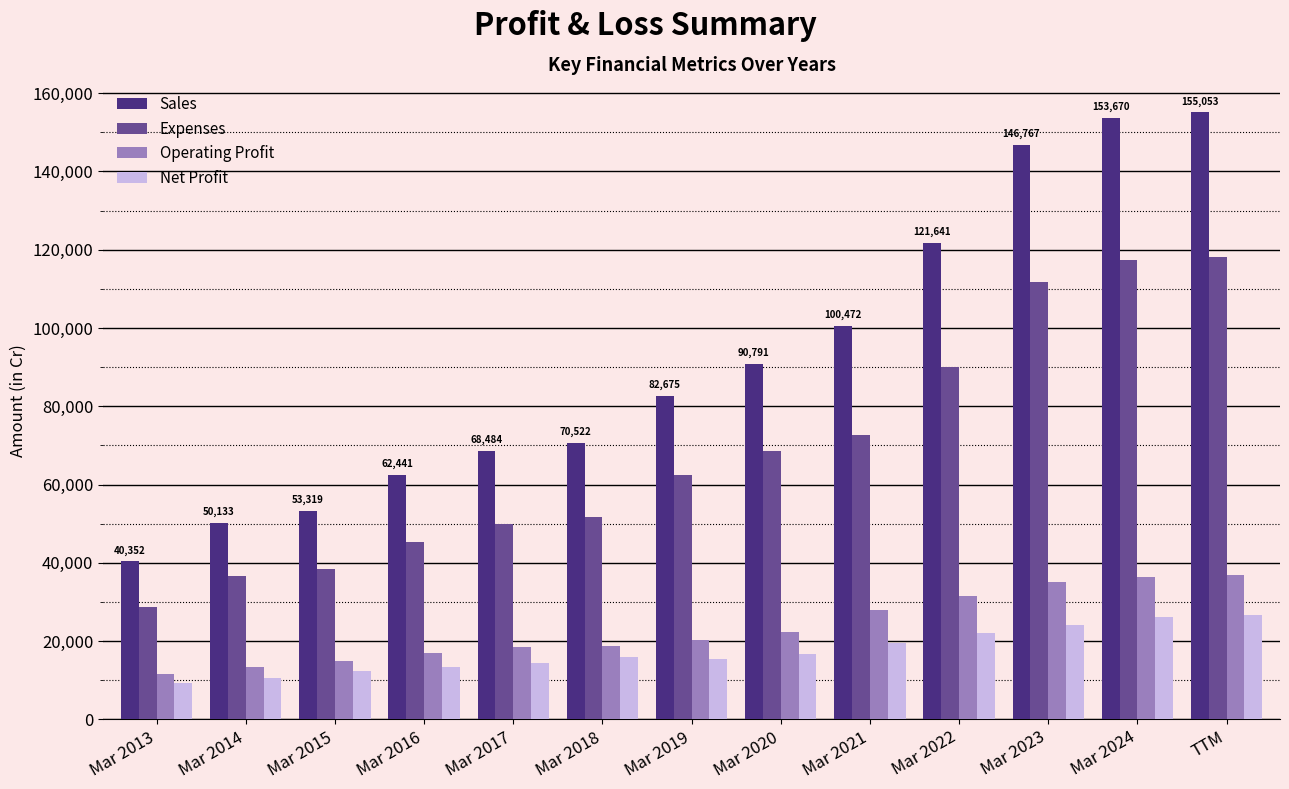

What is the maximum value for Operating Profit?

36798